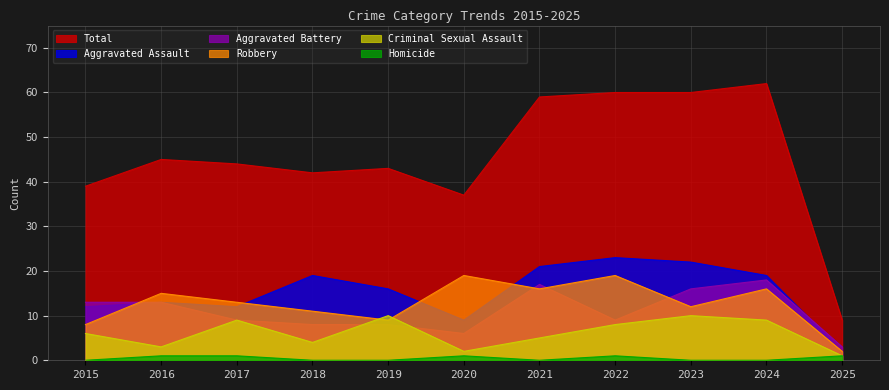

What is the difference between the maximum and minimum values in the Criminal Sexual Assault series?

9